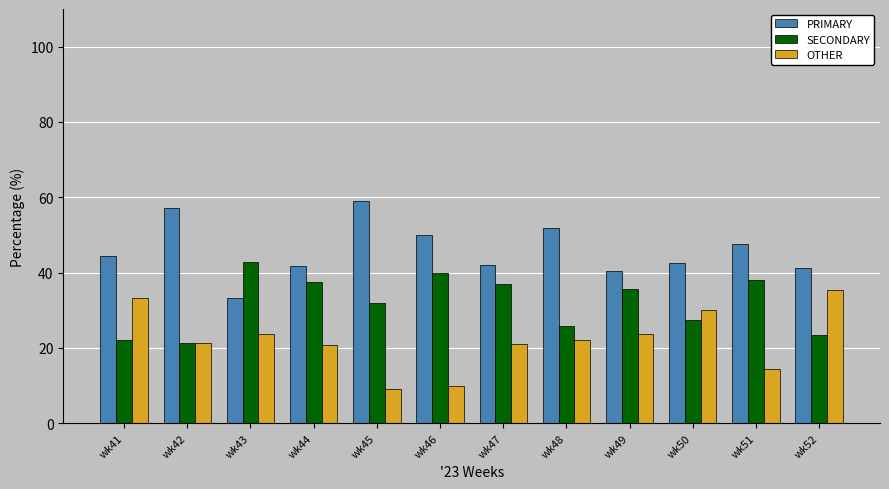

Rank the series at wk44 from lowest to highest value.

OTHER, SECONDARY, PRIMARY